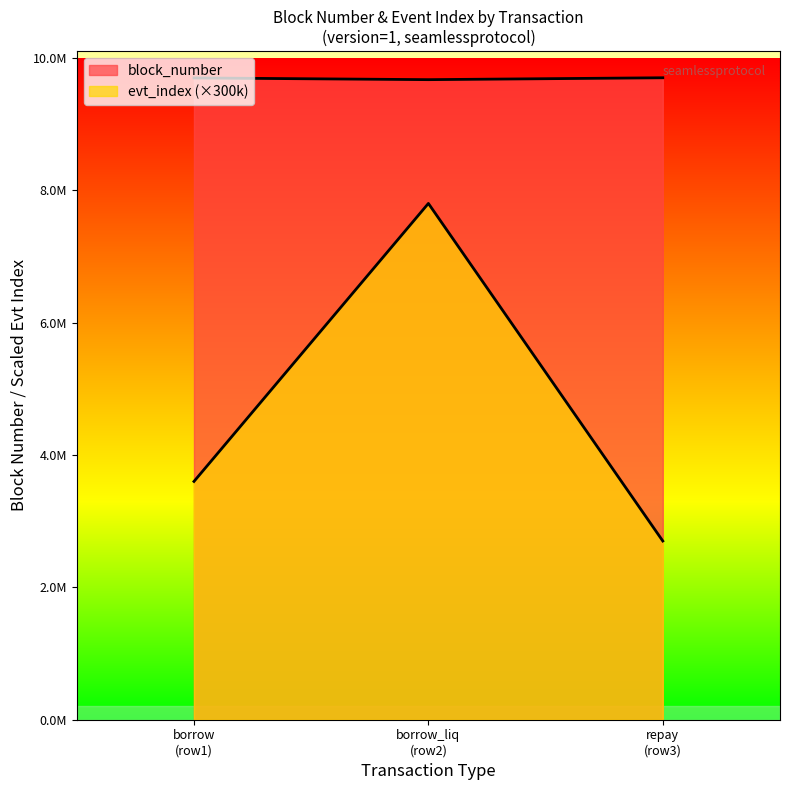

At which label does block_number reach its minimum?

borrow_liq (row2)